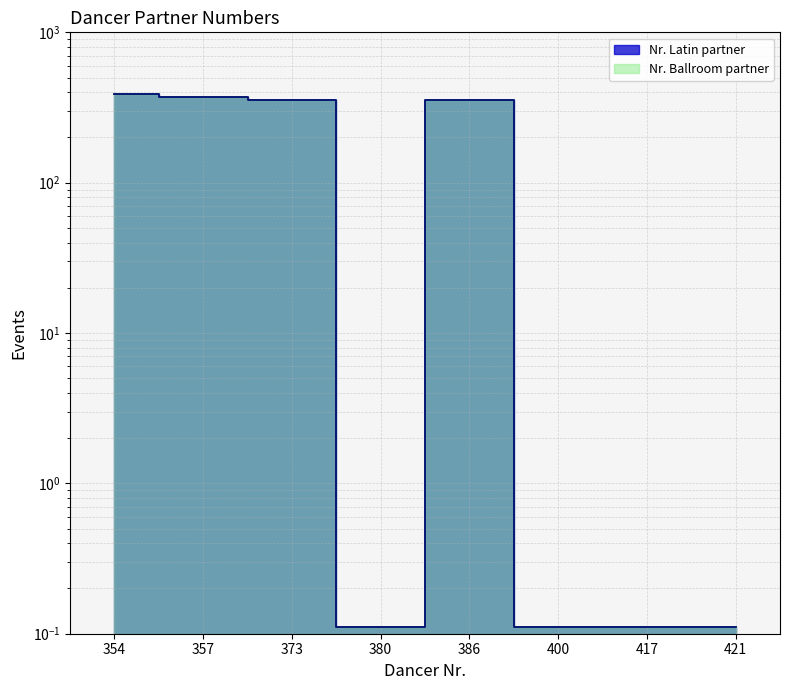

What are all the series names shown in the legend?

Nr. Ballroom partner, Nr. Latin partner